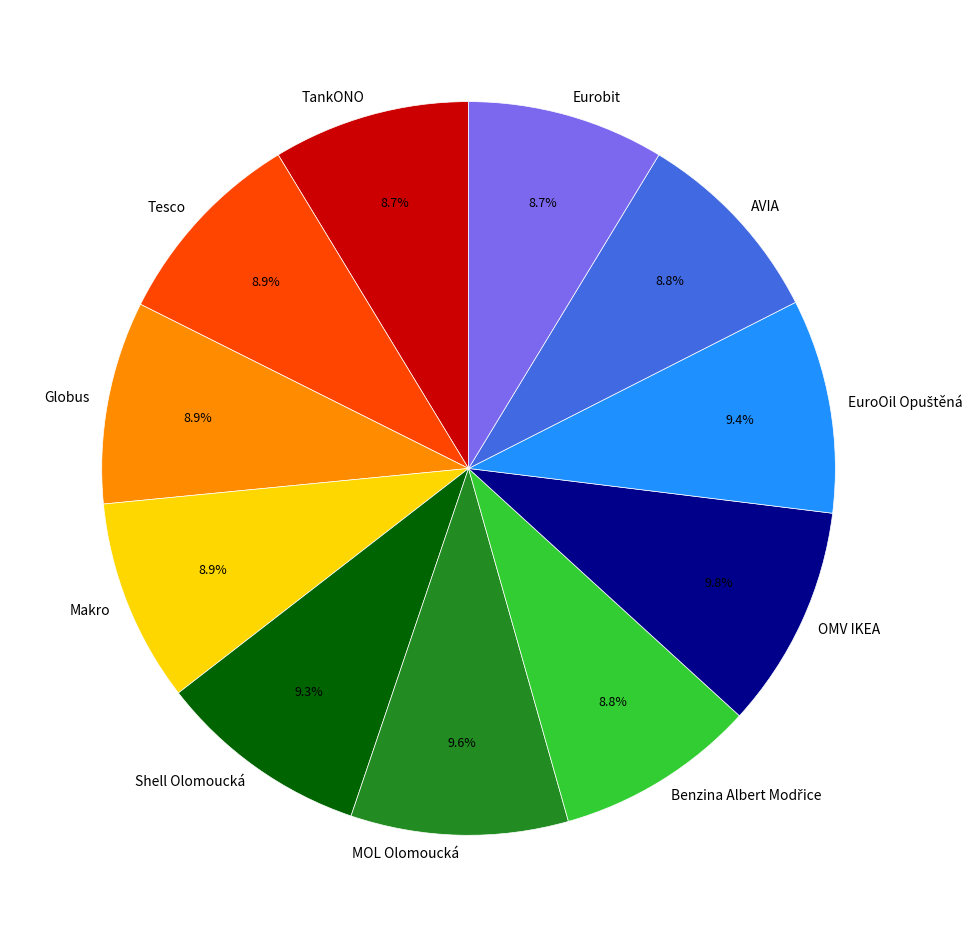

To the nearest percent, what is the average slice percentage?

9%